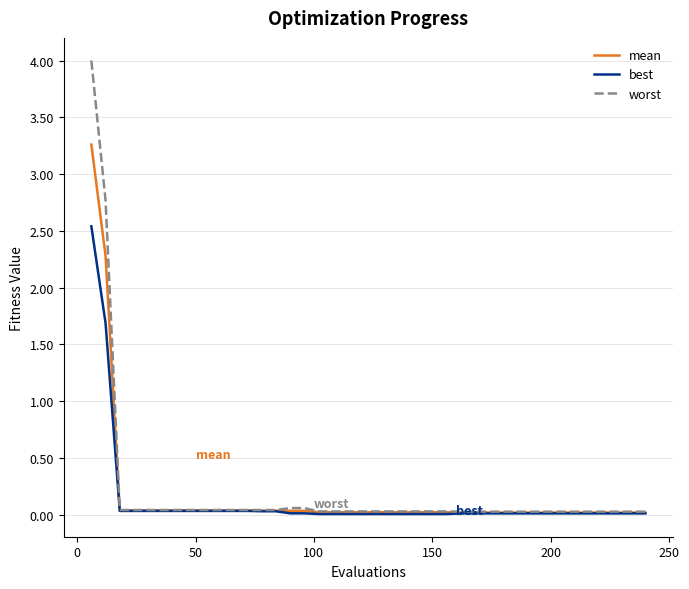

What are all the series names shown in the legend?

mean, best, worst